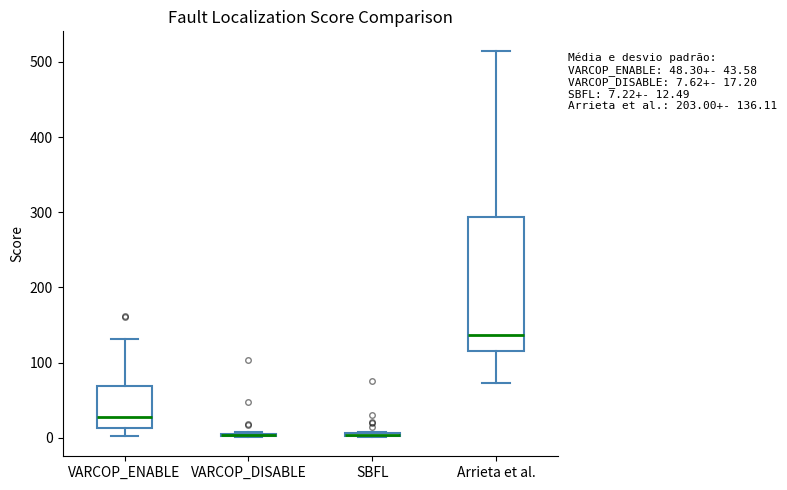

Comparing the boxes themselves (not the whiskers), which one is the tallest?

Arrieta et al.